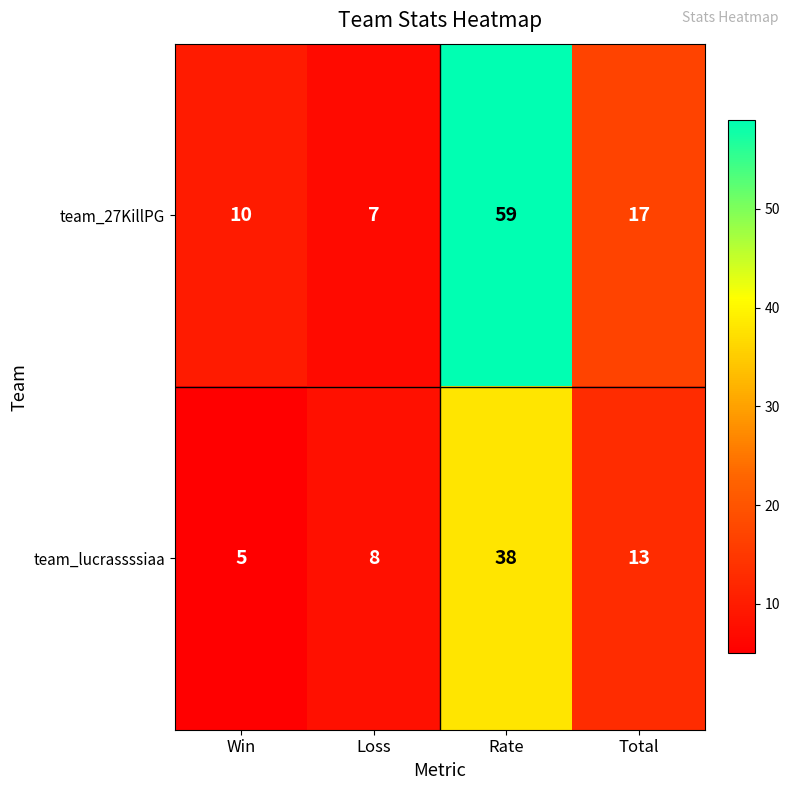

The value of team_lucrassssiaa at Loss is 13. True or false?

False